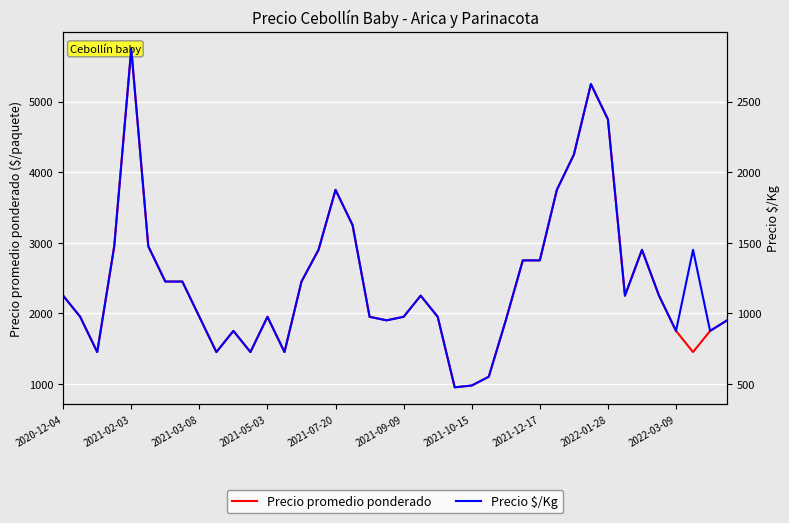

Reading right to left, list all the values displayed in this chart.

Precio promedio ponderado: 1900	1750	1450	1750	2250	2900	2250	4750	5250	4250	3750	2750	2750	1900	1100	975	950	1950	2250	1950	1900	1950	3250	3750	2900	2450	1450	1950	1450	1750	1450	1950	2450	2450	2950	5750	2950	1450	1950	2250
Precio $/Kg: 950	875	1450	875	1125	1450	1125	2375	2625	2125	1875	1375	1375	950	550	488	475	975	1125	975	950	975	1625	1875	1450	1225	725	975	725	875	725	975	1225	1225	1475	2875	1475	725	975	1125